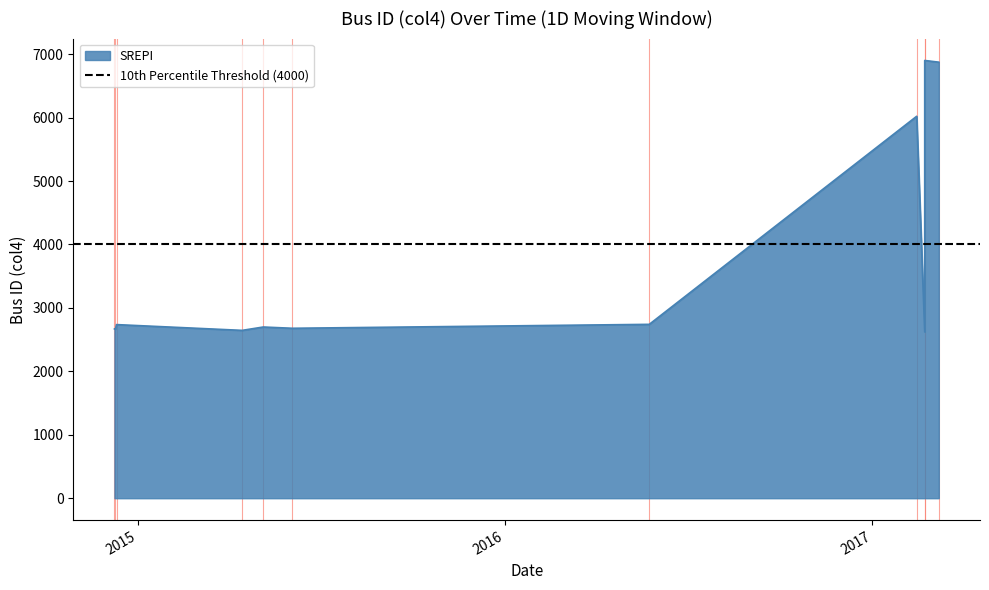

How many values are below 2699?

5